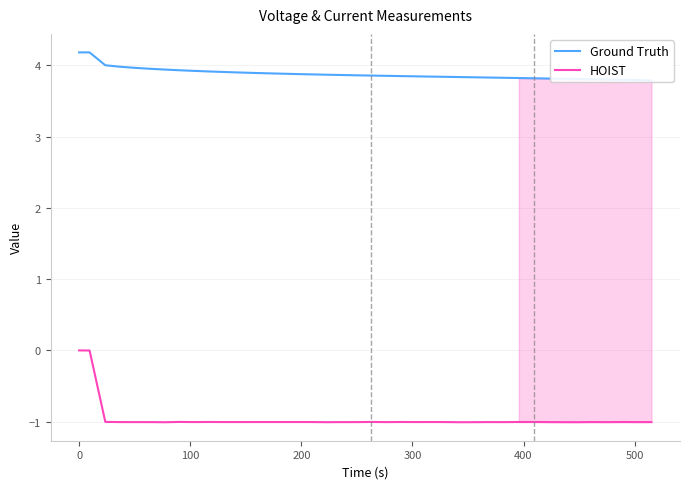

Is the value of Ground Truth at 300 greater than the value of HOIST at 23?

Yes